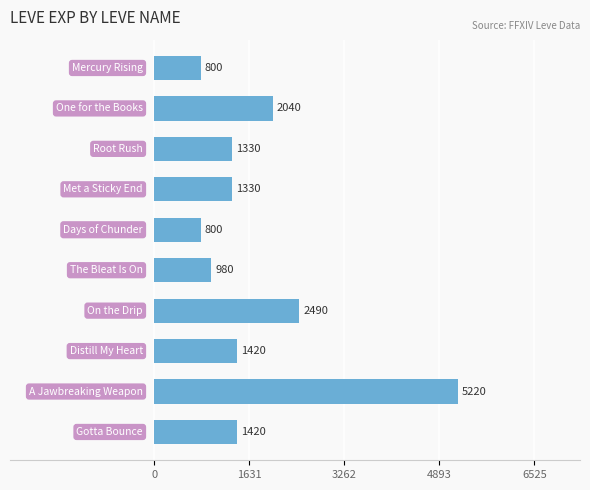

What is the value of the 3rd bar from the top?

1330